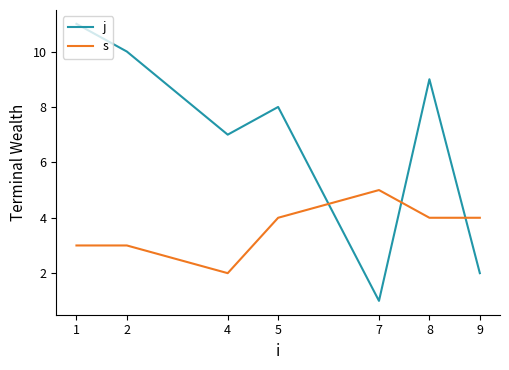

True or false: j and s intersect in this chart.

True